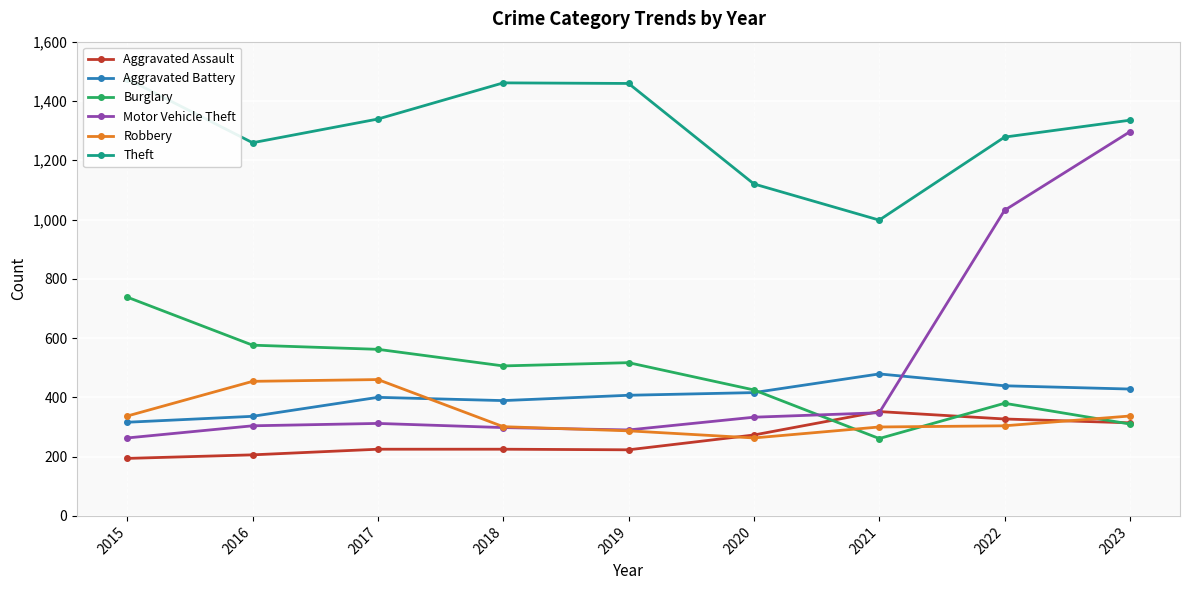

Rank the categories by Aggravated Battery value from highest to lowest.

2021, 2022, 2023, 2020, 2019, 2017, 2018, 2016, 2015